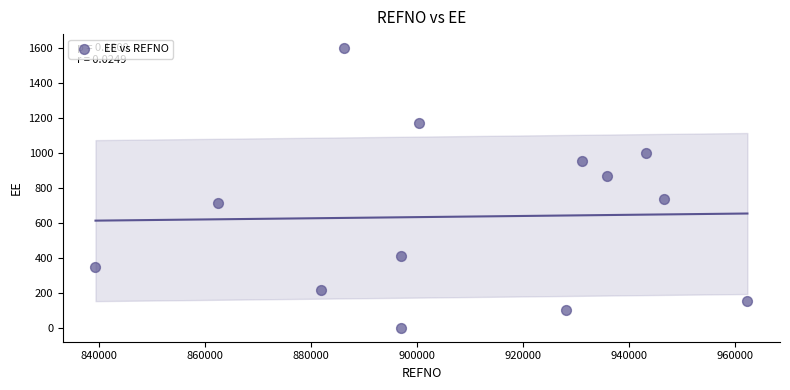

What is the range of Y values (max minus min)?

1596.8